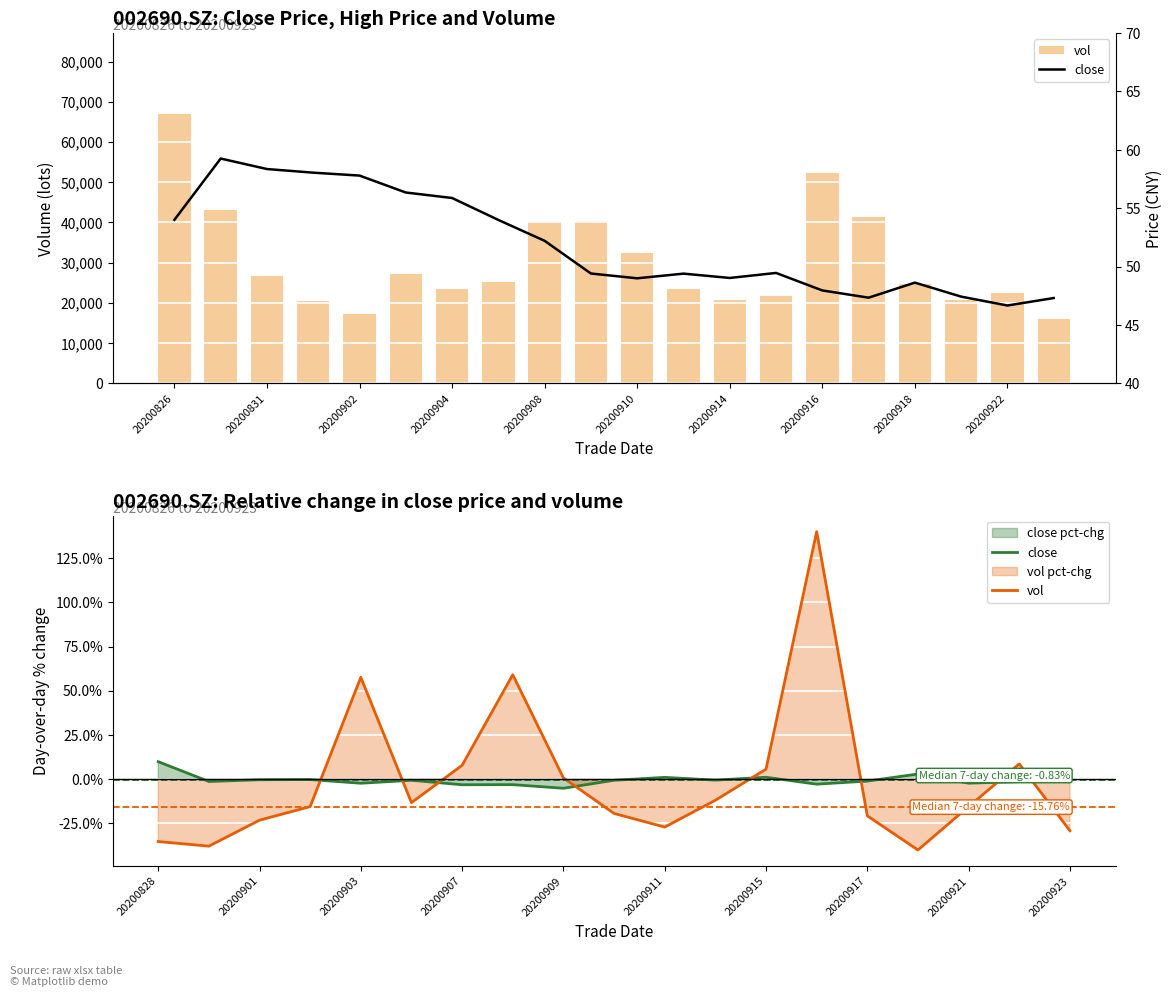

Which label corresponds to the largest value in the chart?

20200826